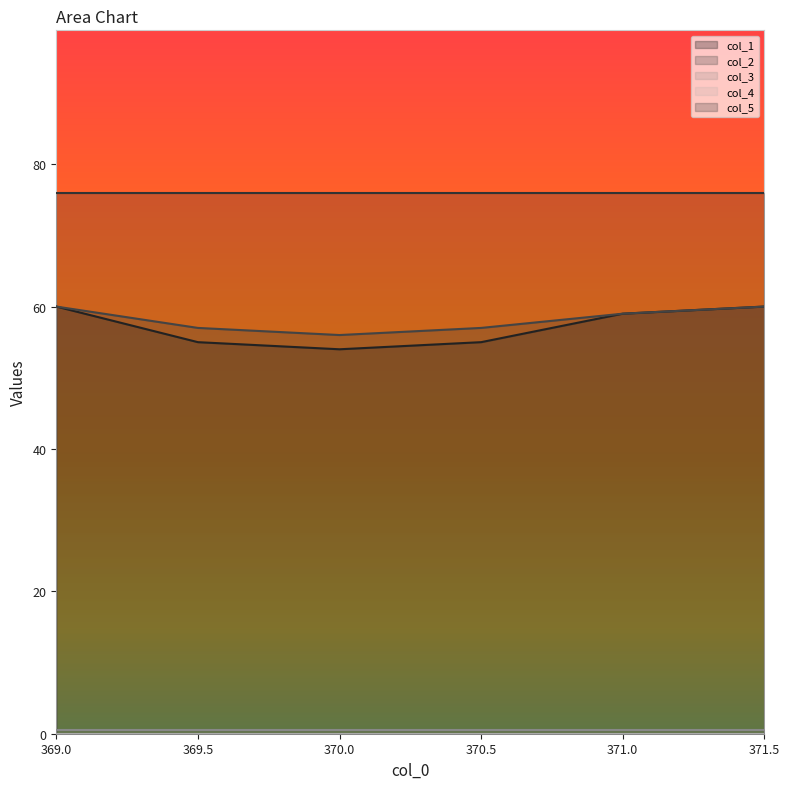

What position from the right is 371.5?

1